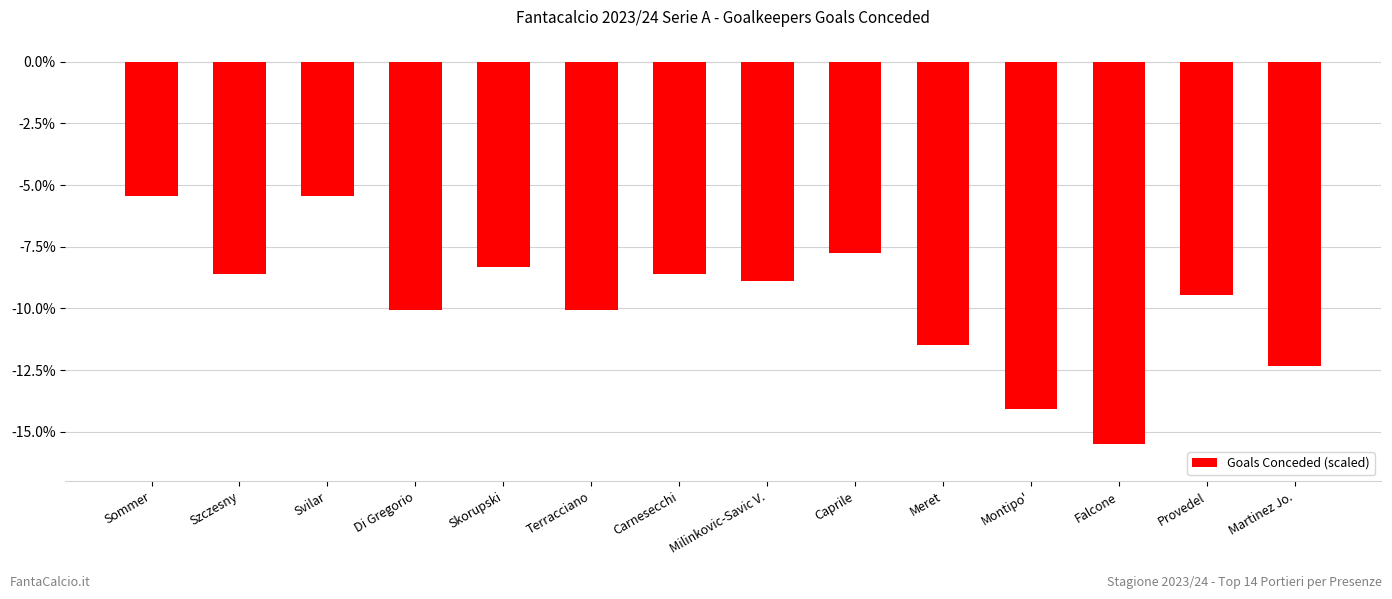

What is the label of the 4th bar from the left?

Di Gregorio